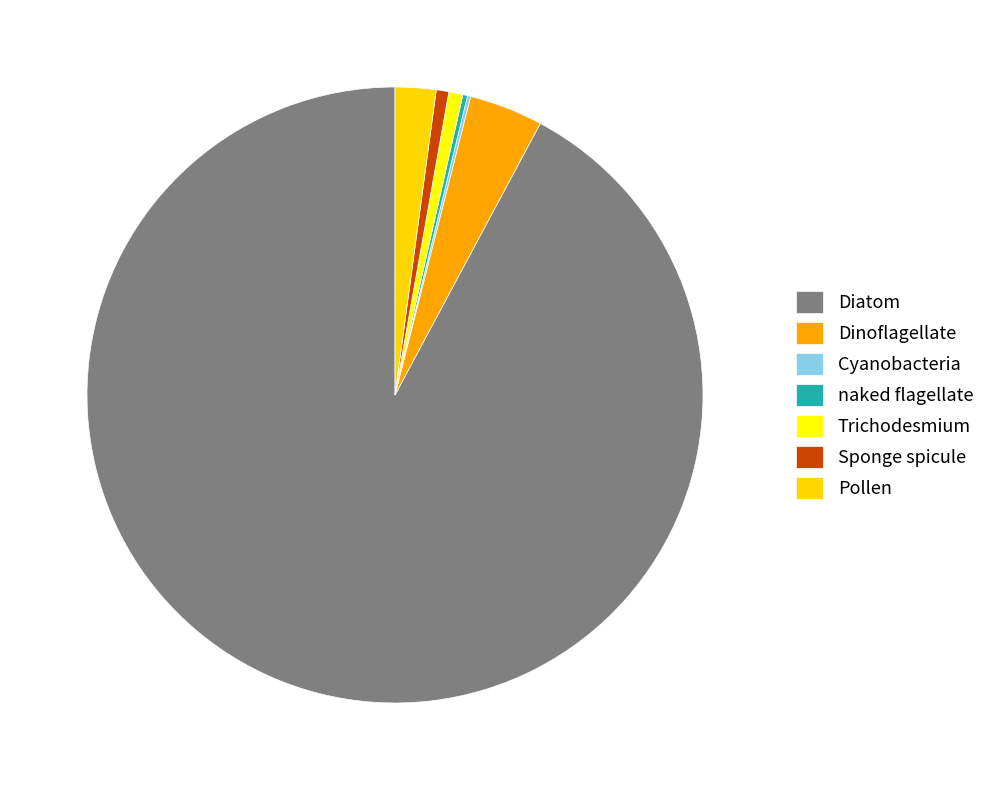

Between Sponge spicule and Pollen, which is larger?

Pollen